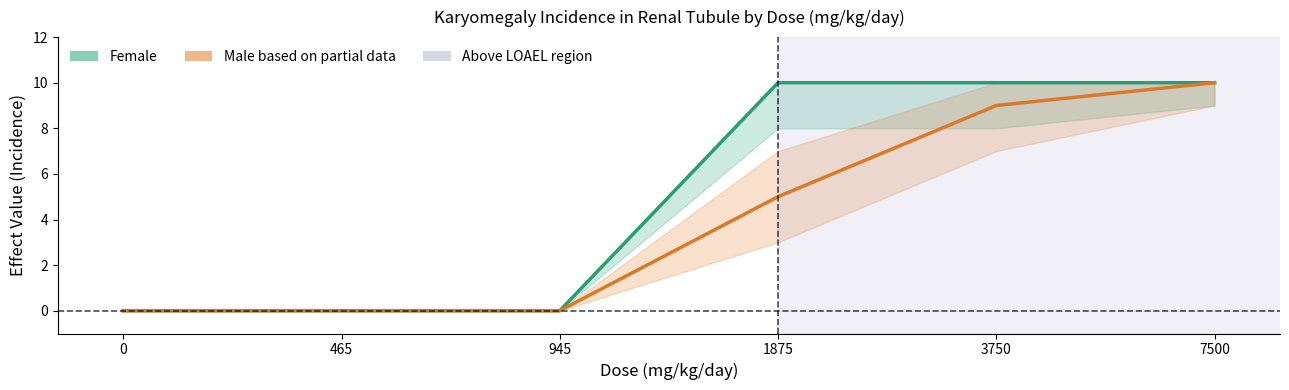

What is the difference between the Male values at 945 and 1875?

5